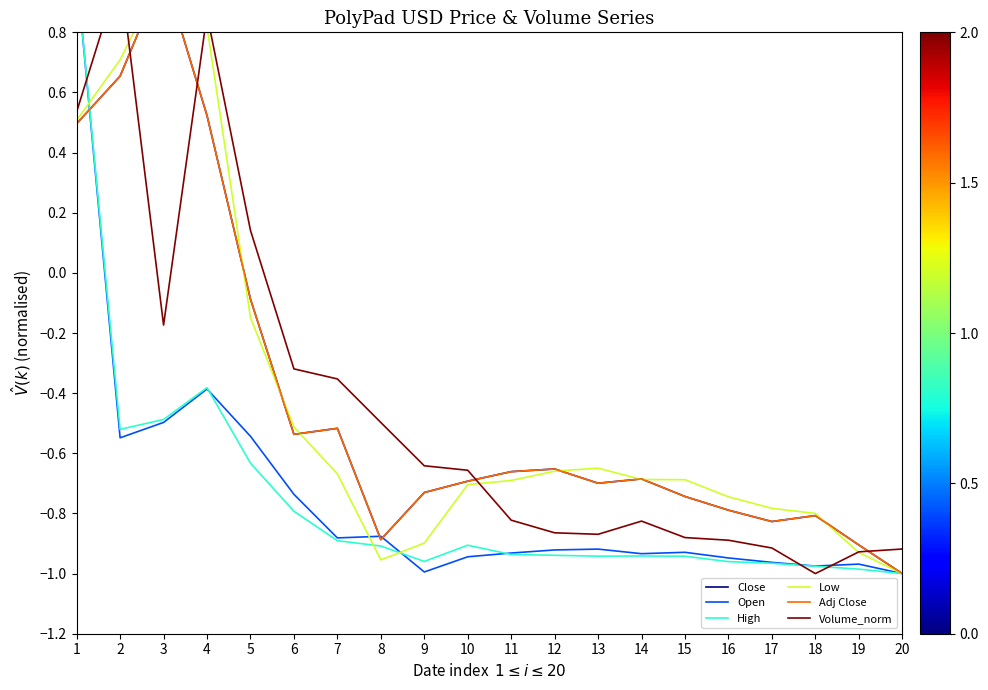

Between 15 and 20, which is larger?

15